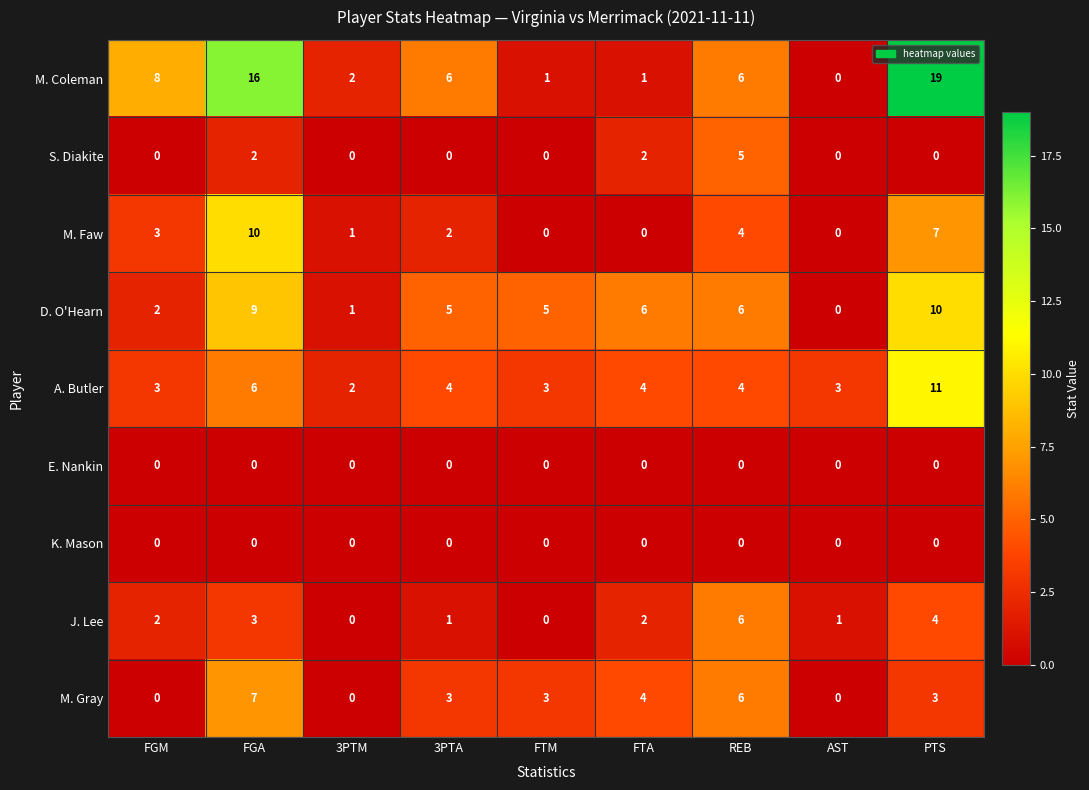

At which category is the sum across all series the highest?

PTS